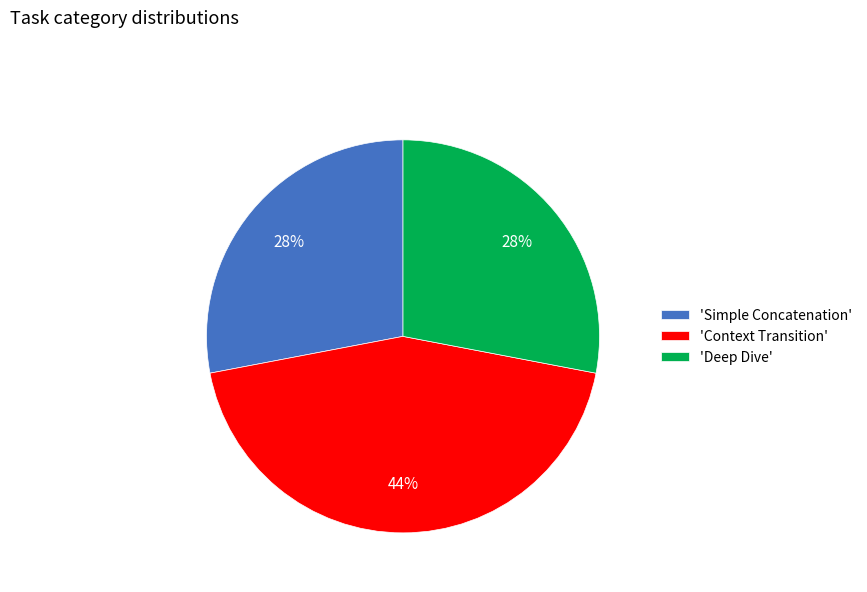

Does 'Deep Dive' account for over 50% of the chart?

No